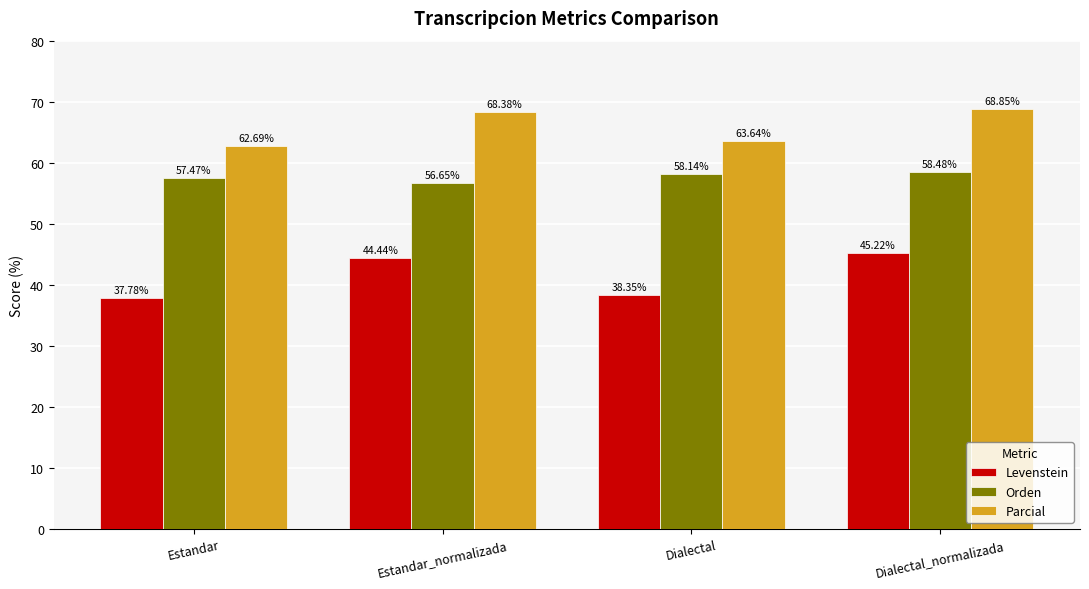

The value of Parcial at Dialectal_normalizada is 39.3. True or false?

False